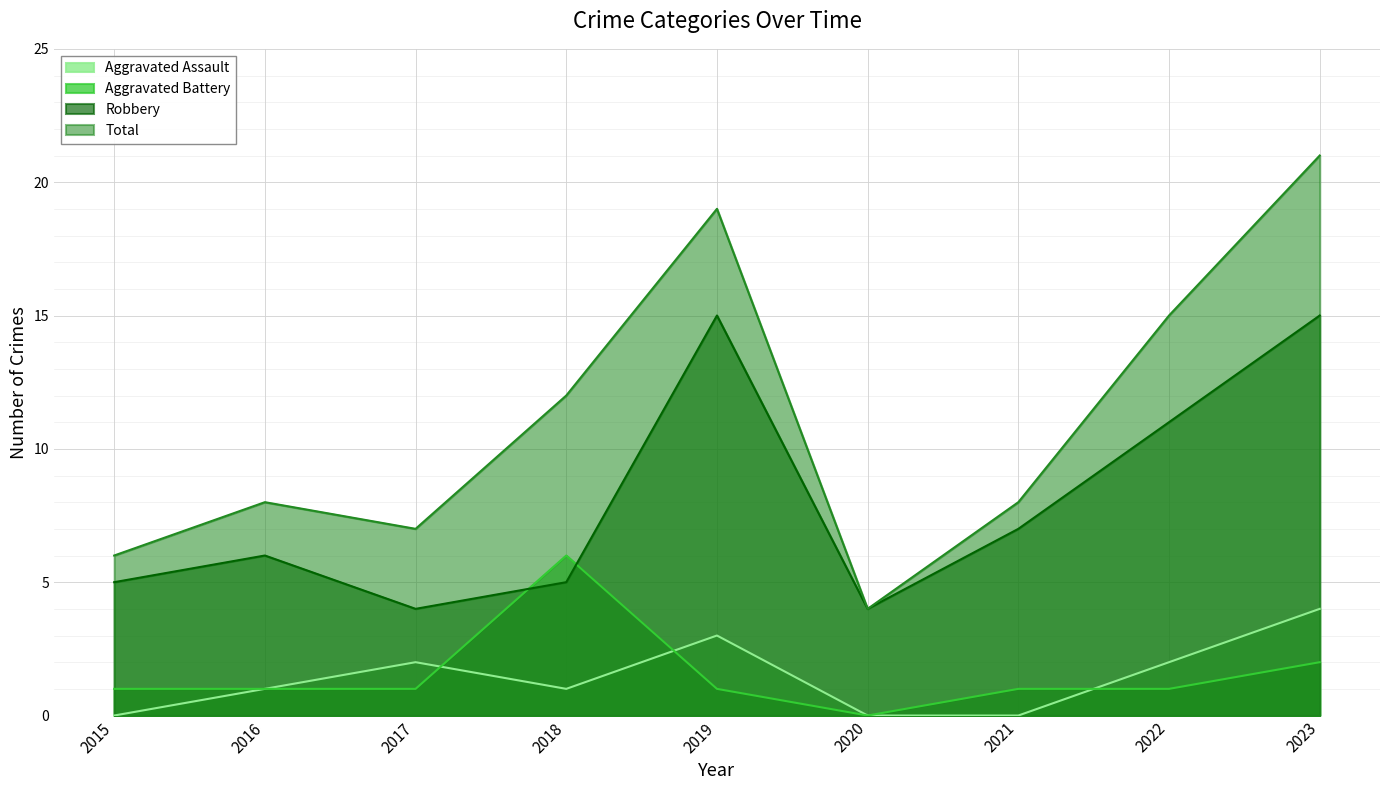

How many lines are shown in the chart?

4